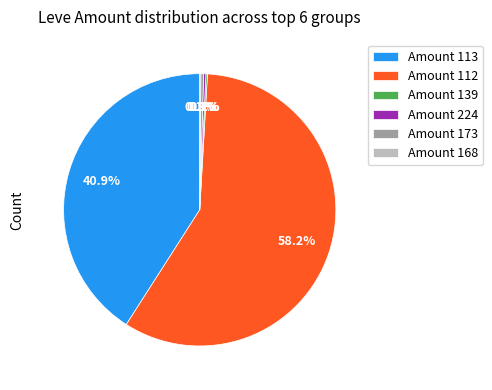

To the nearest percent, what is the average slice percentage?

17%